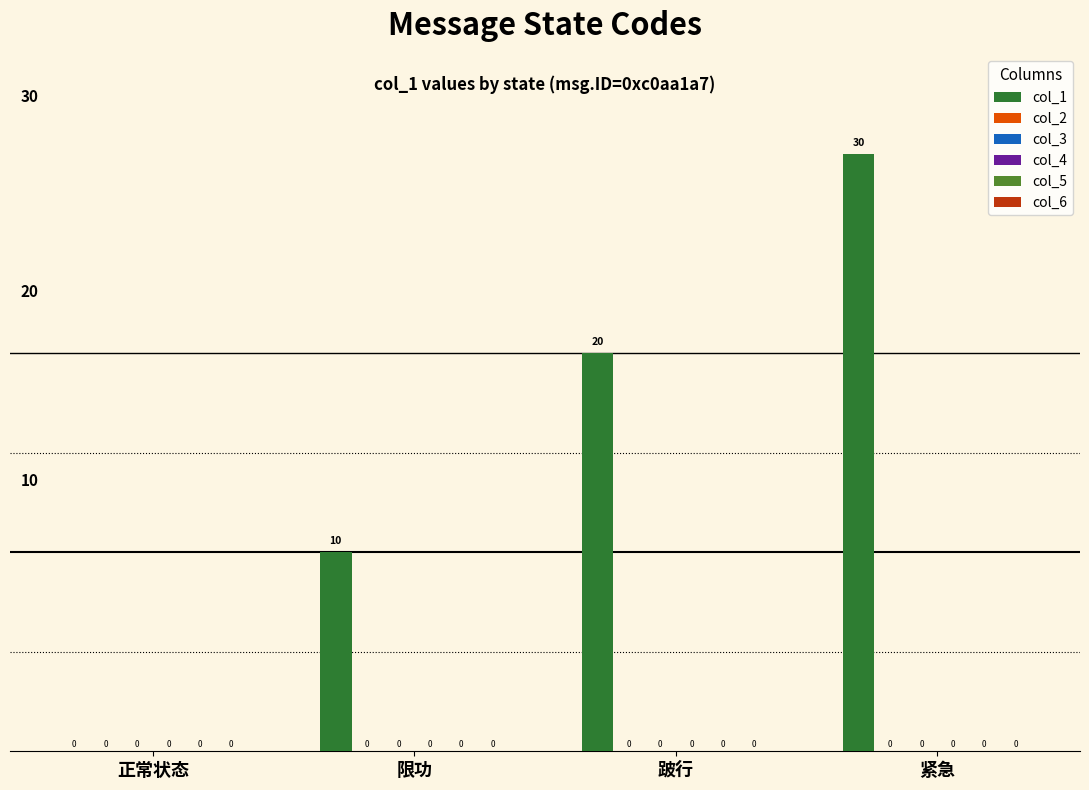

What is the greatest value displayed?

30